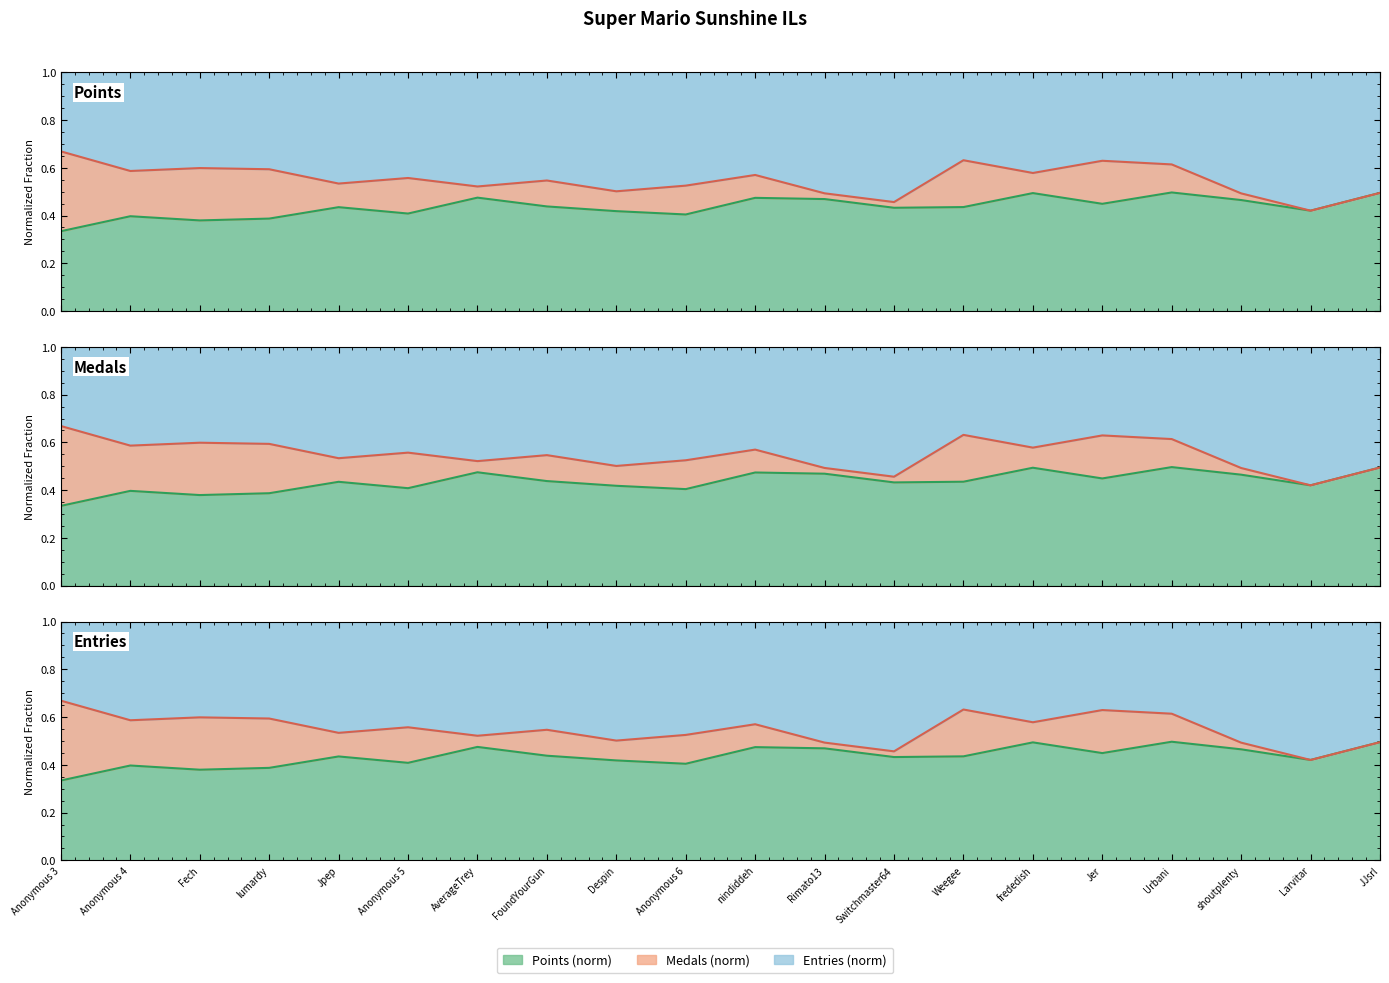

What is the sum of all Points line values?

8.7